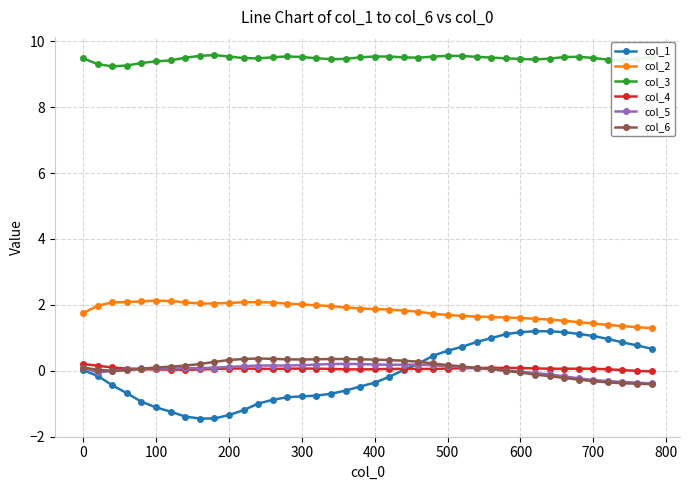

How many distinct data groups are displayed?

6